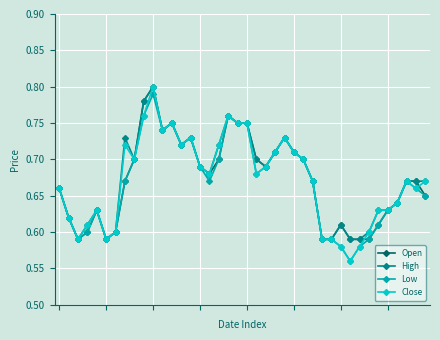

Which series has the largest total across all categories?

High